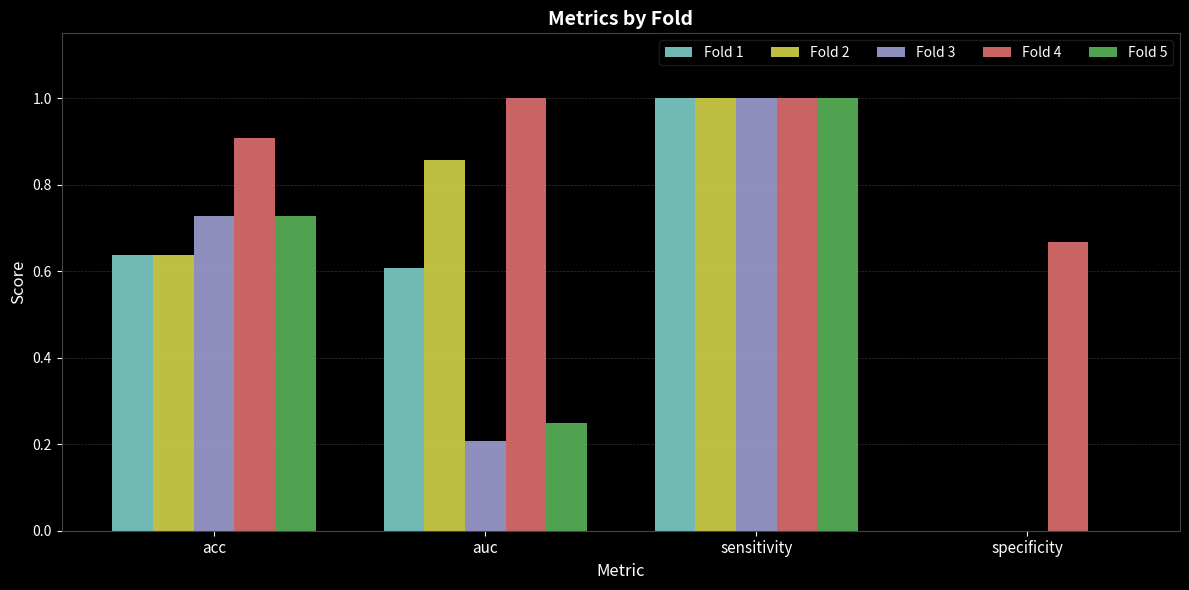

True or false: Fold 1 has a value of 0.0 at specificity.

True